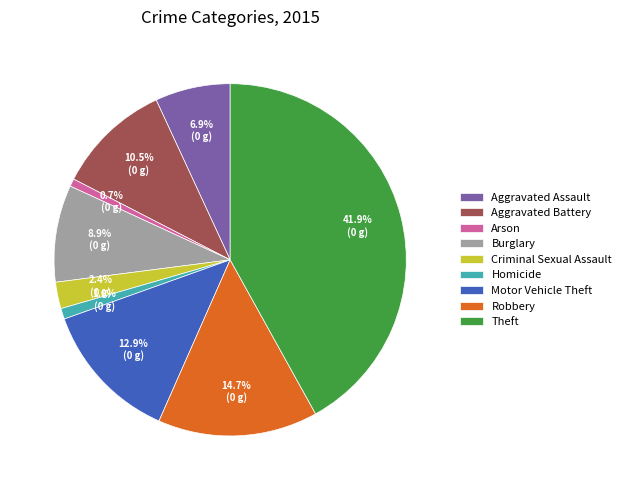

How many segments does this pie chart have?

9